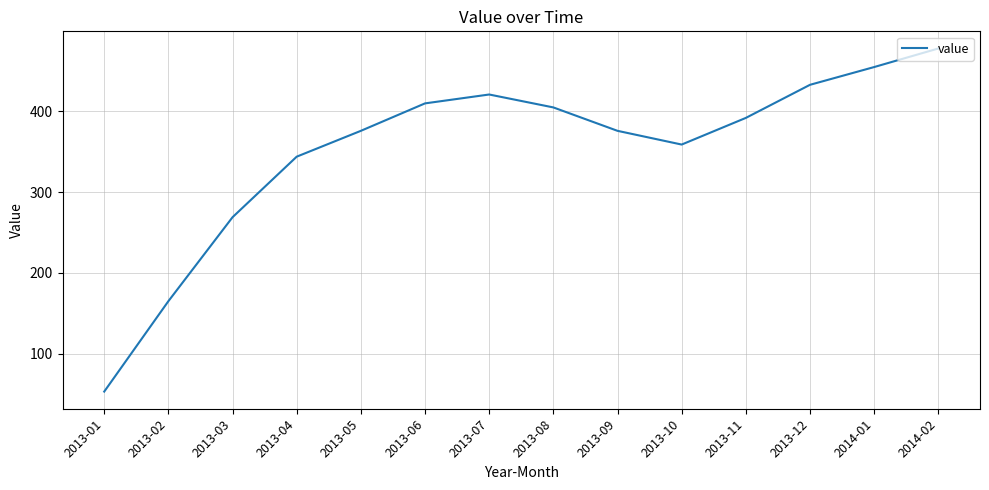

Between 2013-02 and 2013-03, which is larger?

2013-03